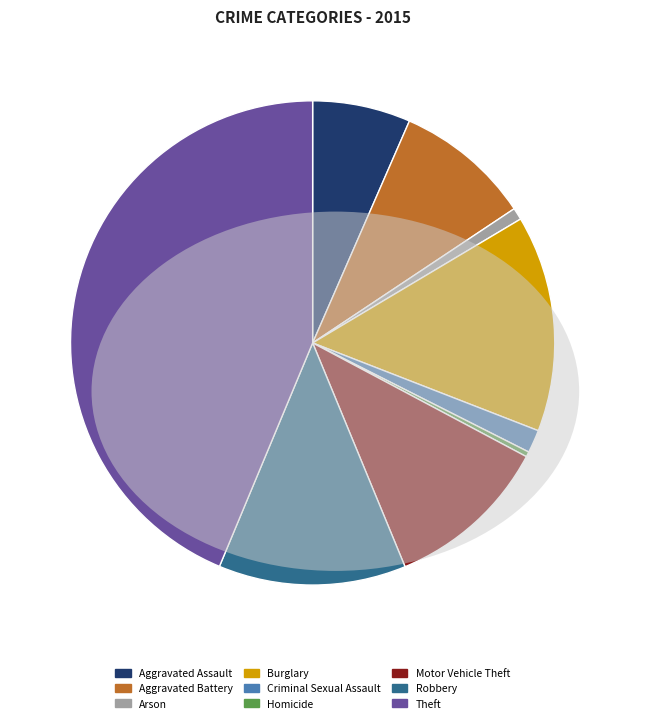

Which slice is the largest?

Theft